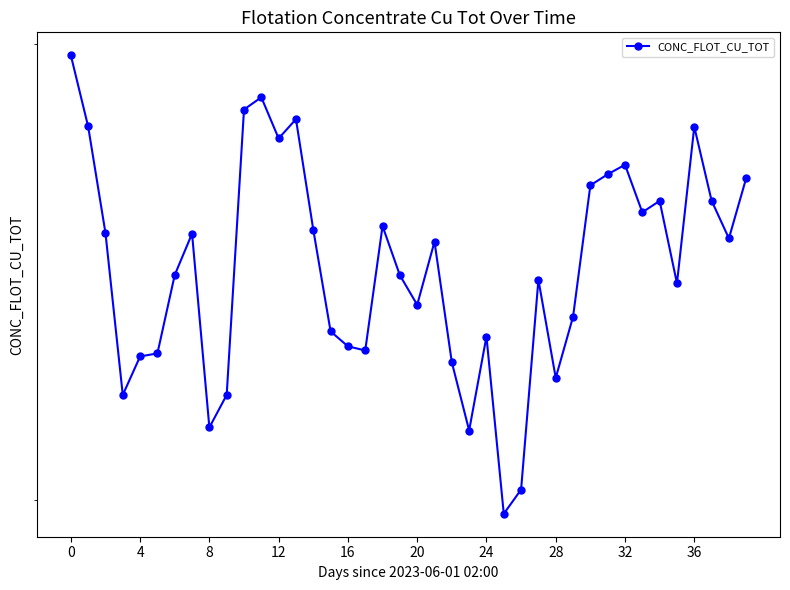

How many lines are shown in the chart?

1